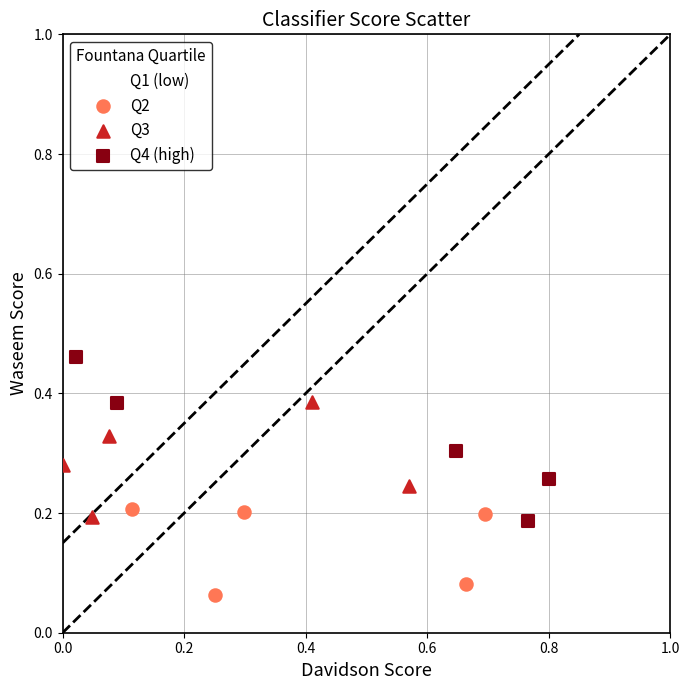

Which series has the widest spread of Y values?

Q1 (low)